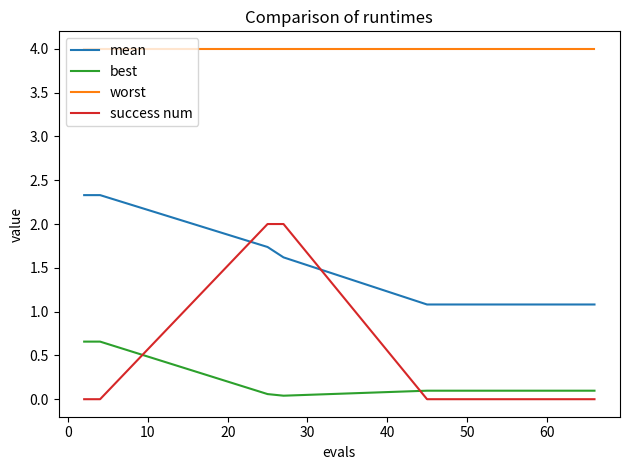

Is this an area chart (filled region under the line)?

No